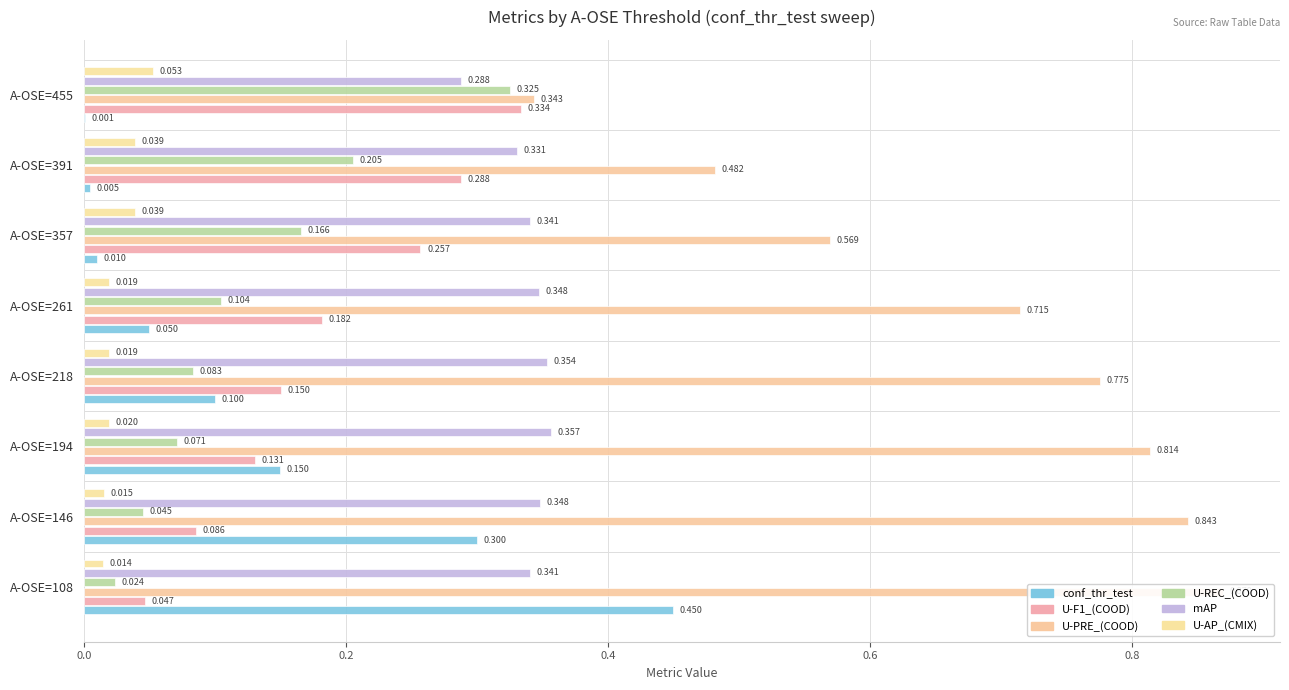

How many U-F1_(COOD) values are between 0 and 1?

8